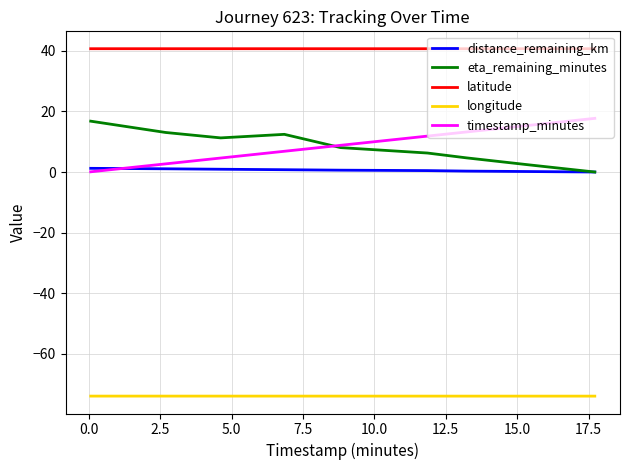

True or false: longitude and timestamp_minutes intersect in this chart.

False